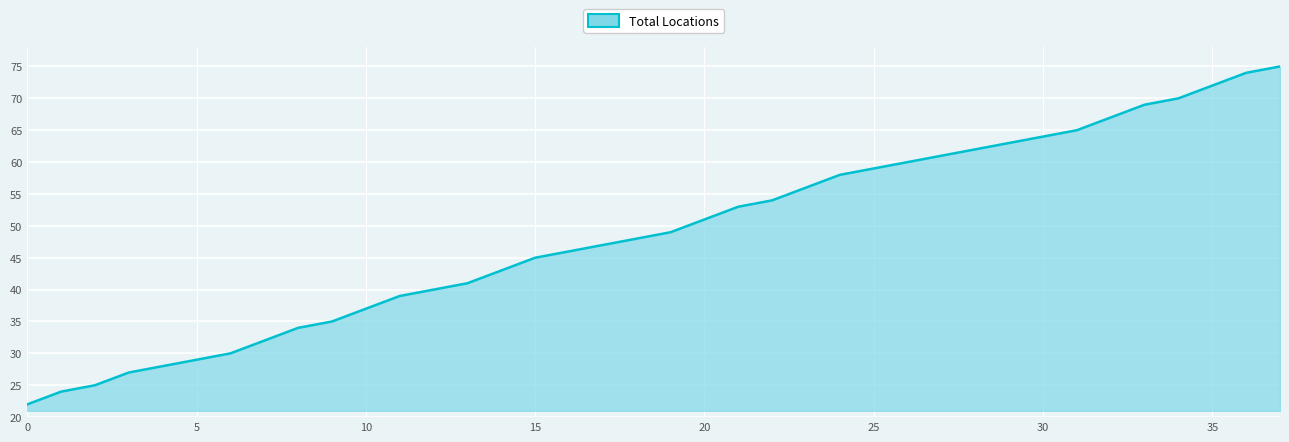

Which has a higher value, 10 or 11?

11